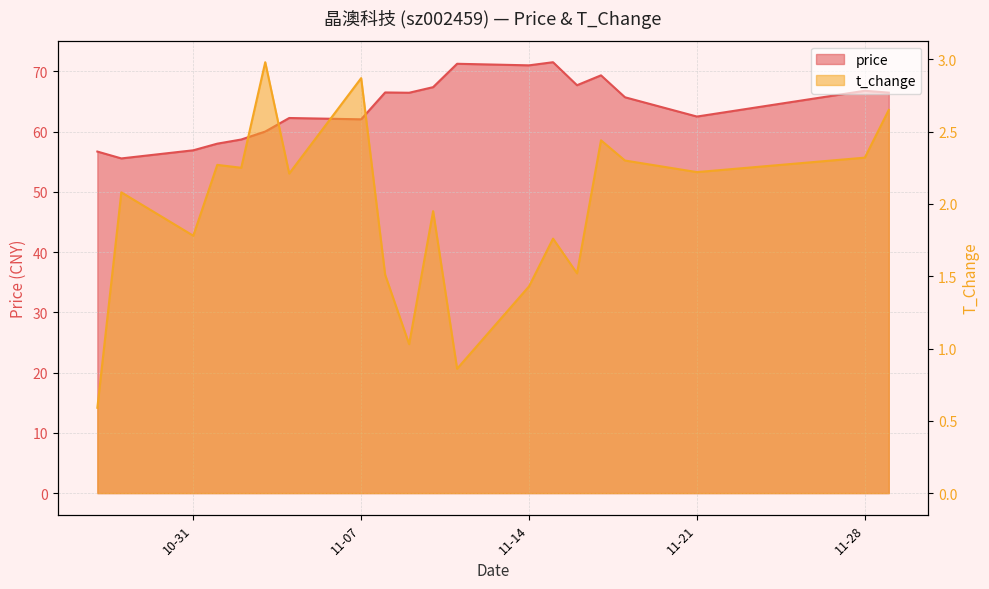

List the series in order of their overall mean, highest first.

price, t_change